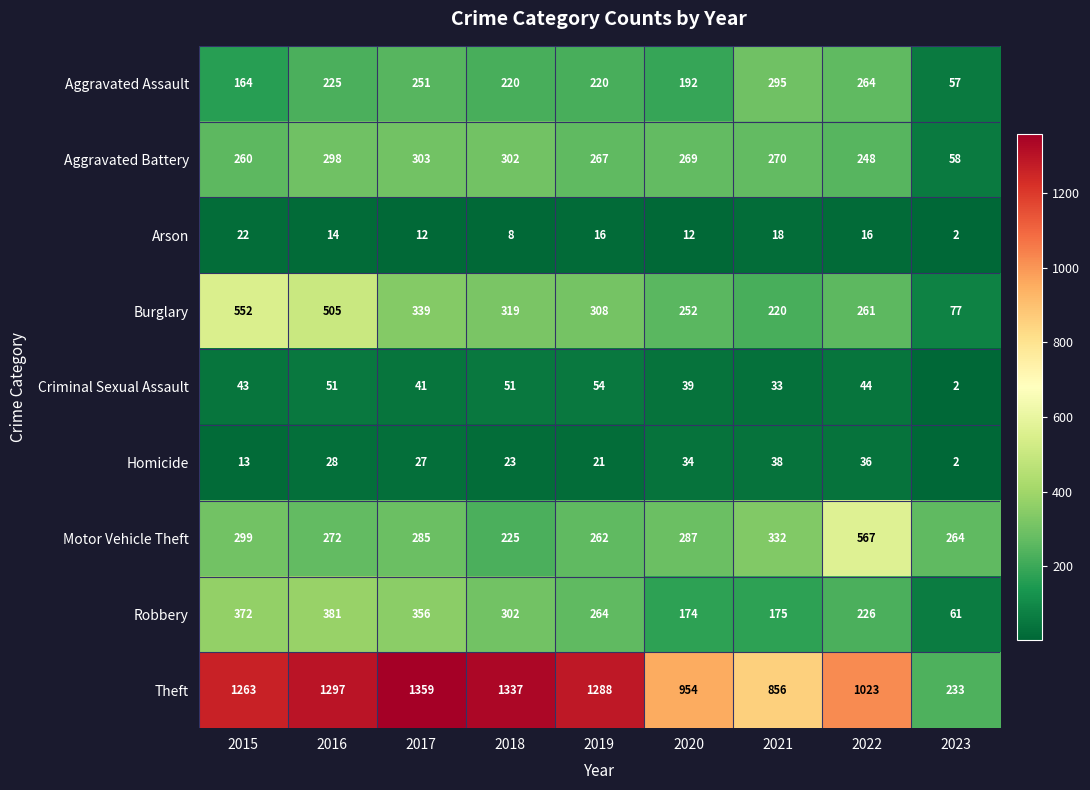

Which category has the highest value across all series?

2017